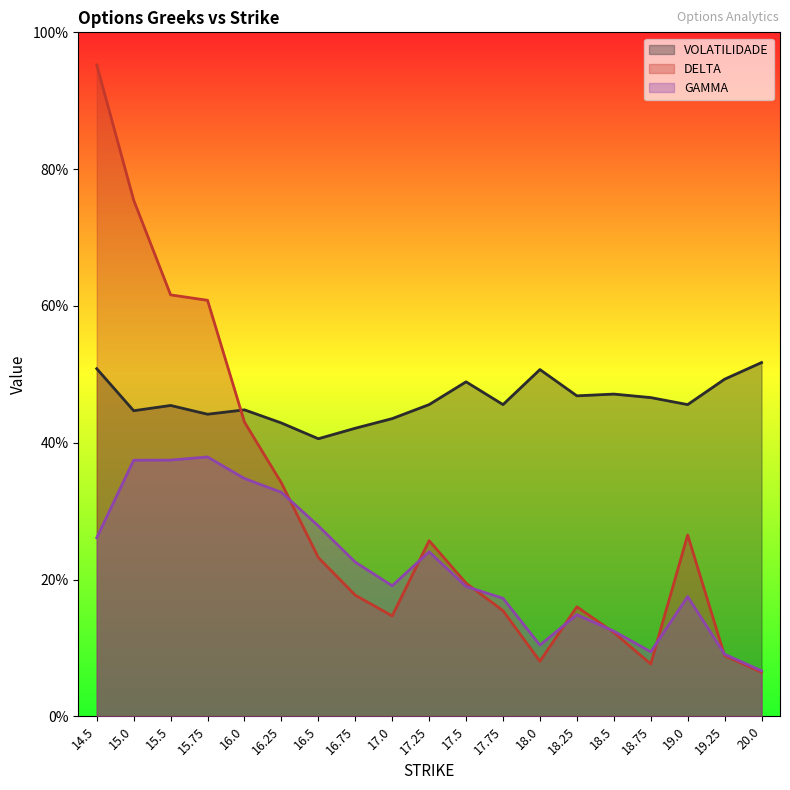

Reading left to right, list all the values displayed in this chart.

VOLATILIDADE: 0.5	0.4	0.5	0.4	0.4	0.4	0.4	0.4	0.4	0.5	0.5	0.5	0.5	0.5	0.5	0.5	0.5	0.5	0.5
DELTA: 1.0	0.8	0.6	0.6	0.4	0.3	0.2	0.2	0.1	0.3	0.2	0.2	0.1	0.2	0.1	0.1	0.3	0.1	0.1
GAMMA: 0.3	0.4	0.4	0.4	0.3	0.3	0.3	0.2	0.2	0.2	0.2	0.2	0.1	0.1	0.1	0.1	0.2	0.1	0.1